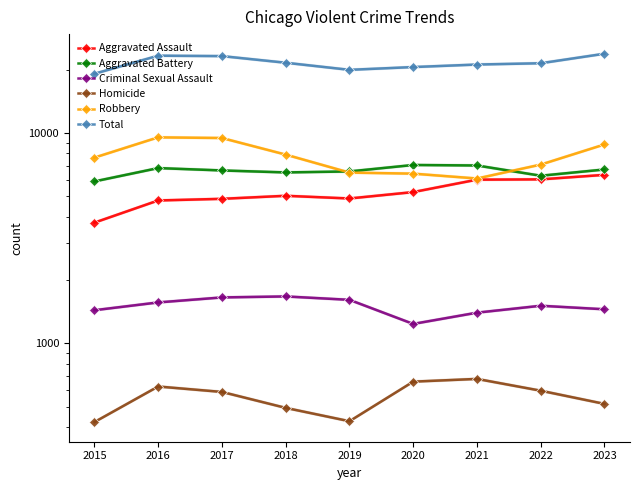

What is the average value of the Homicide series?

555